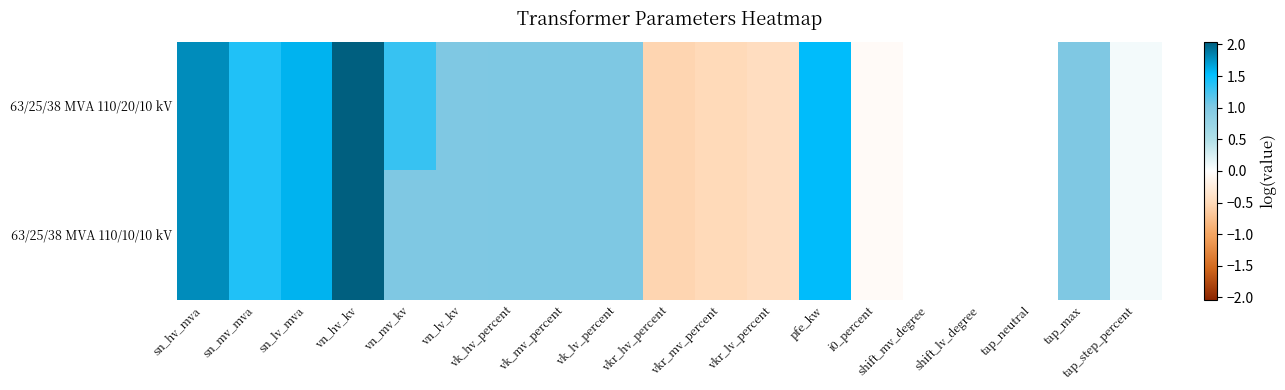

How many data points in 63/25/38 MVA 110/10/10 kV are less than 1?

5